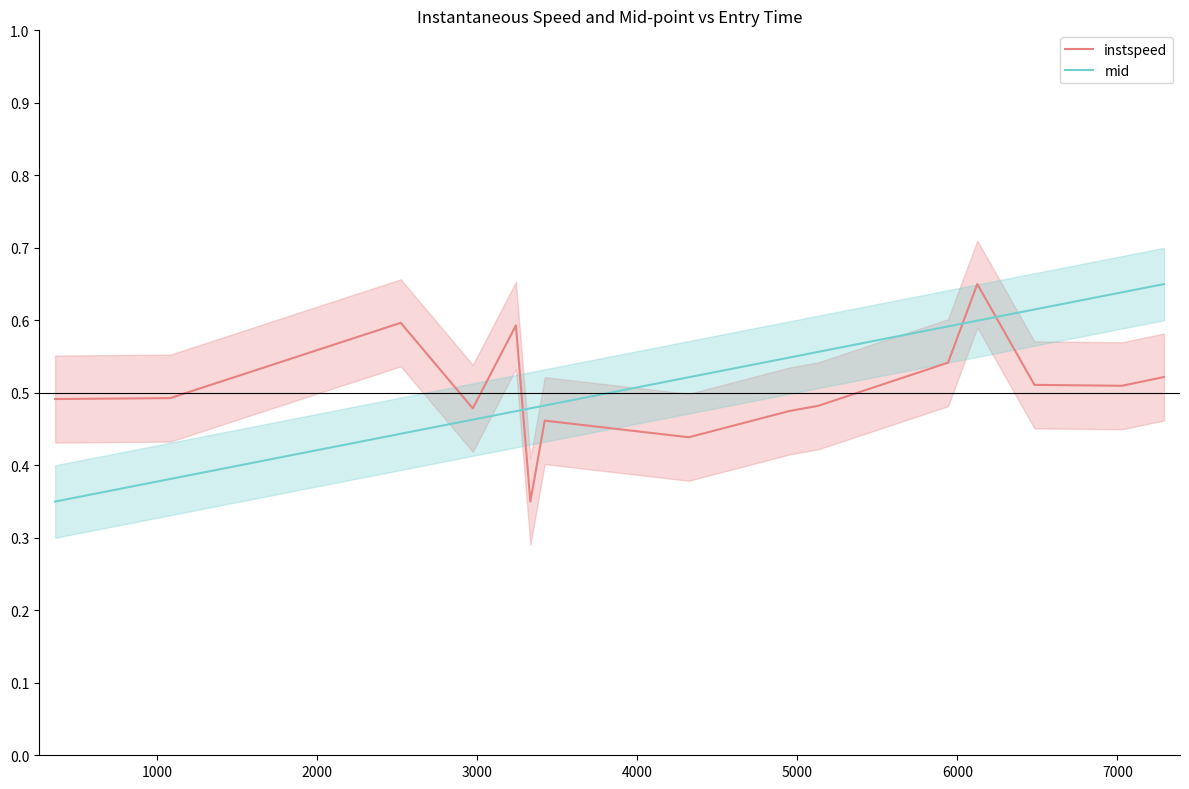

What are all the series names shown in the legend?

instspeed, mid